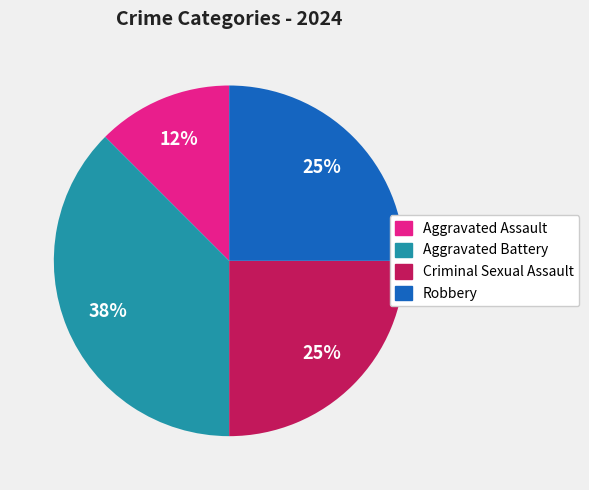

True or false: Robbery accounts for 25% of the total.

True